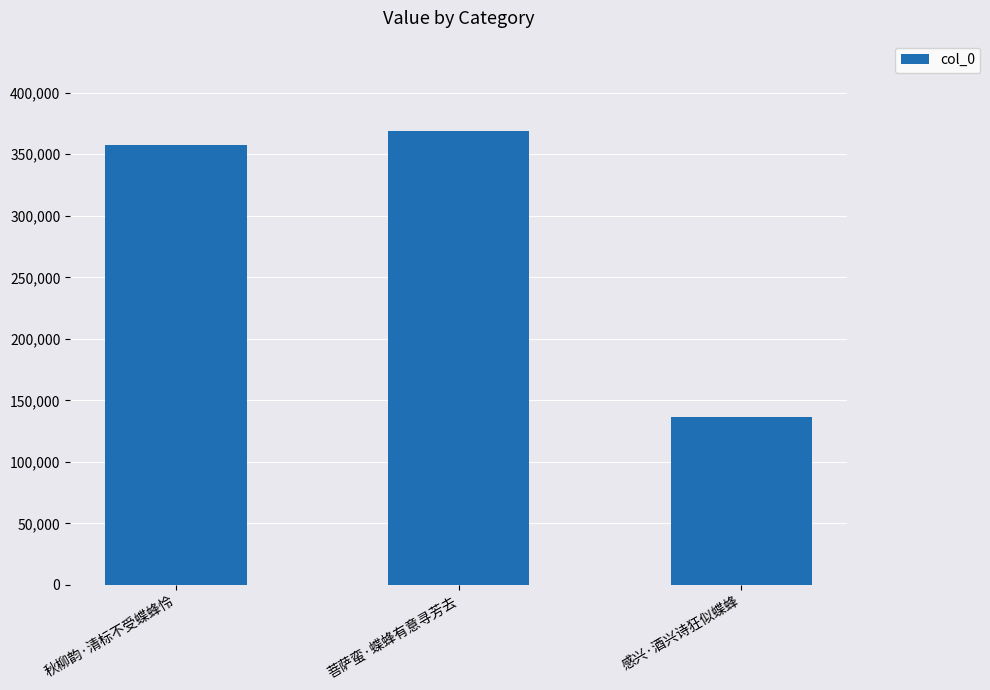

The chart shows a value of 357147 at 秋柳韵·清标不受蝶蜂怜. True or false?

True